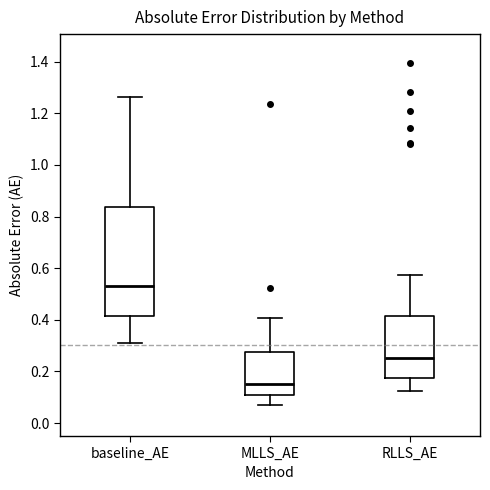

Where does the lower whisker of the box for RLLS_AE end on the y-axis? The values are not printed on the chart, so give them approximately, as read against the axis.

0.12